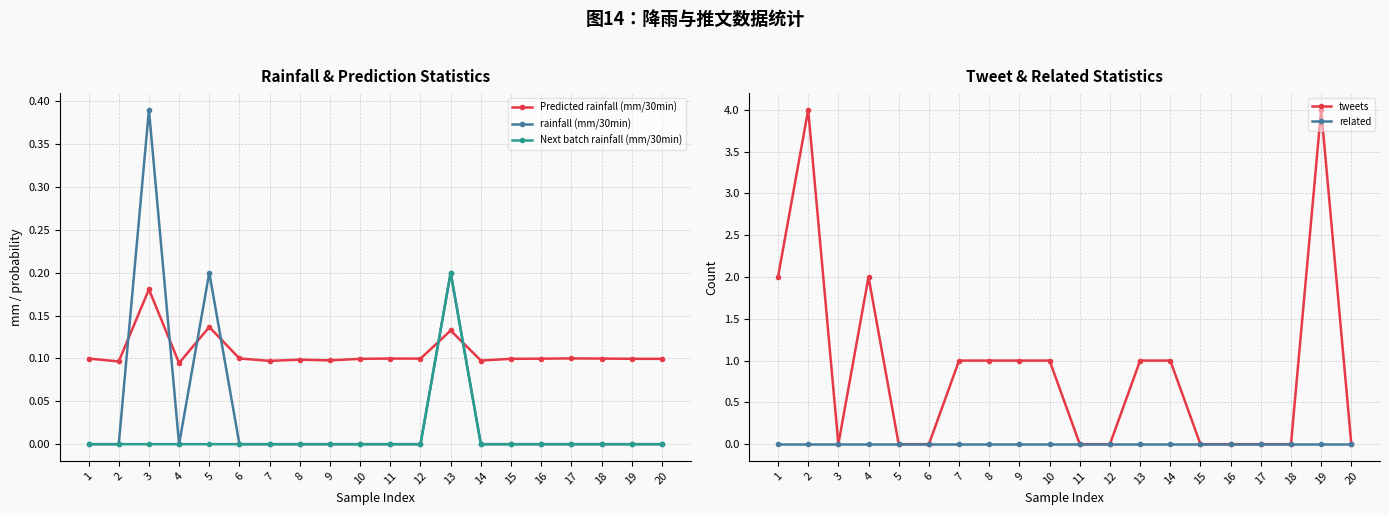

What is the difference between the maximum and minimum values in the tweets series?

4